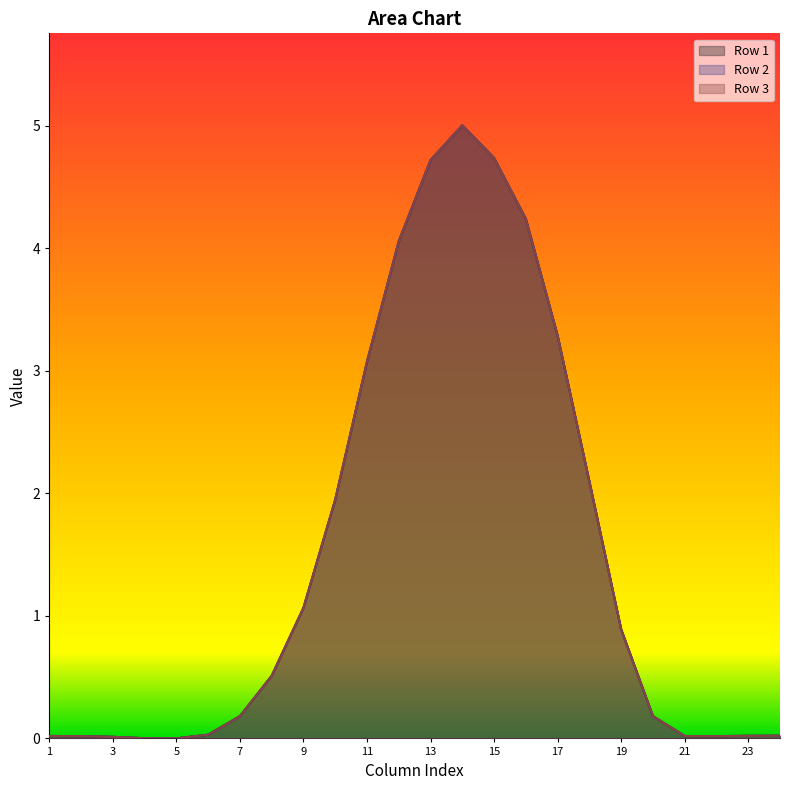

What are all the series names shown in the legend?

Row 1, Row 2, Row 3